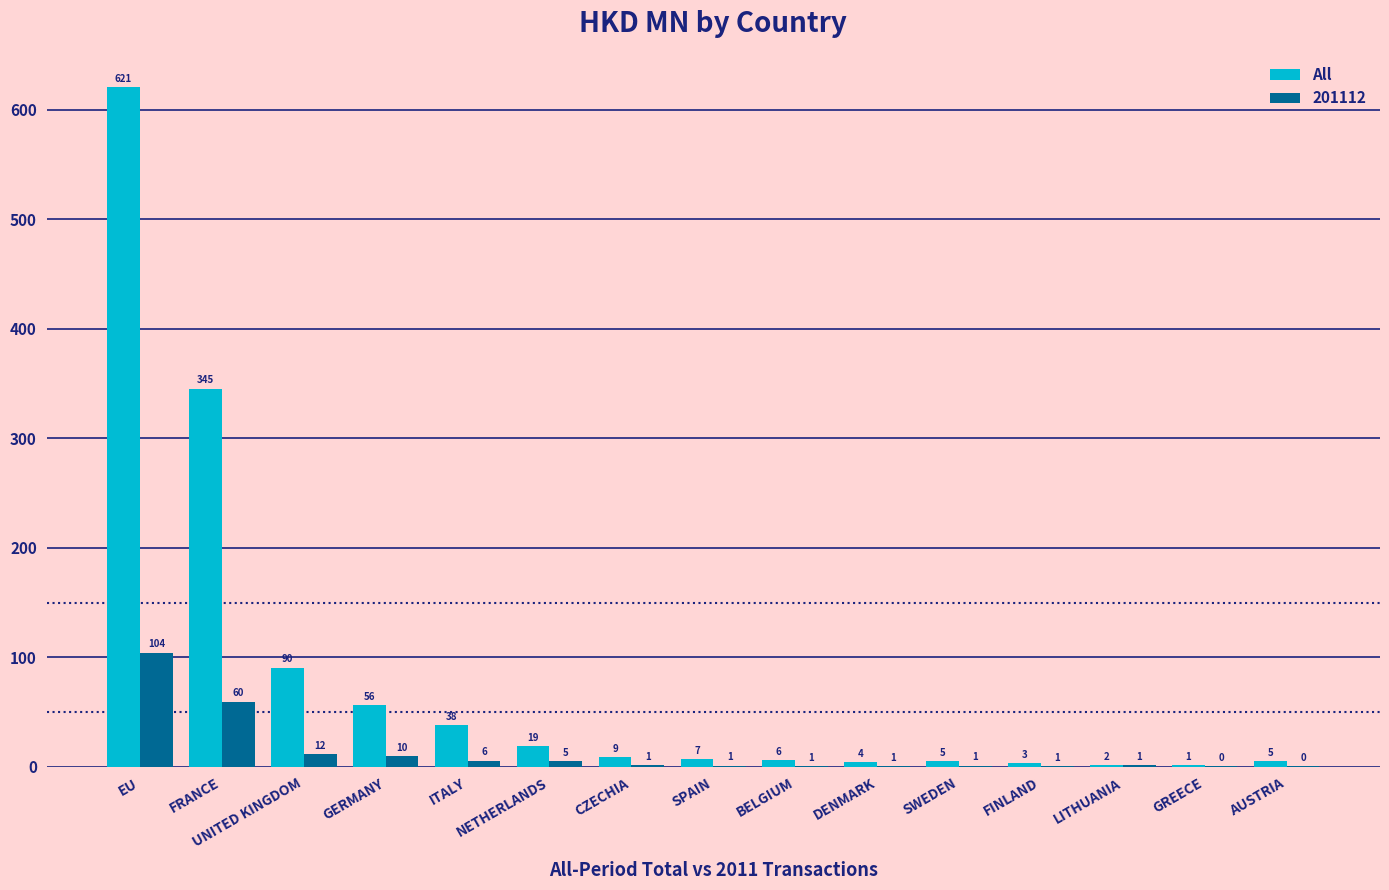

The value of All at AUSTRIA is 4.9. True or false?

True